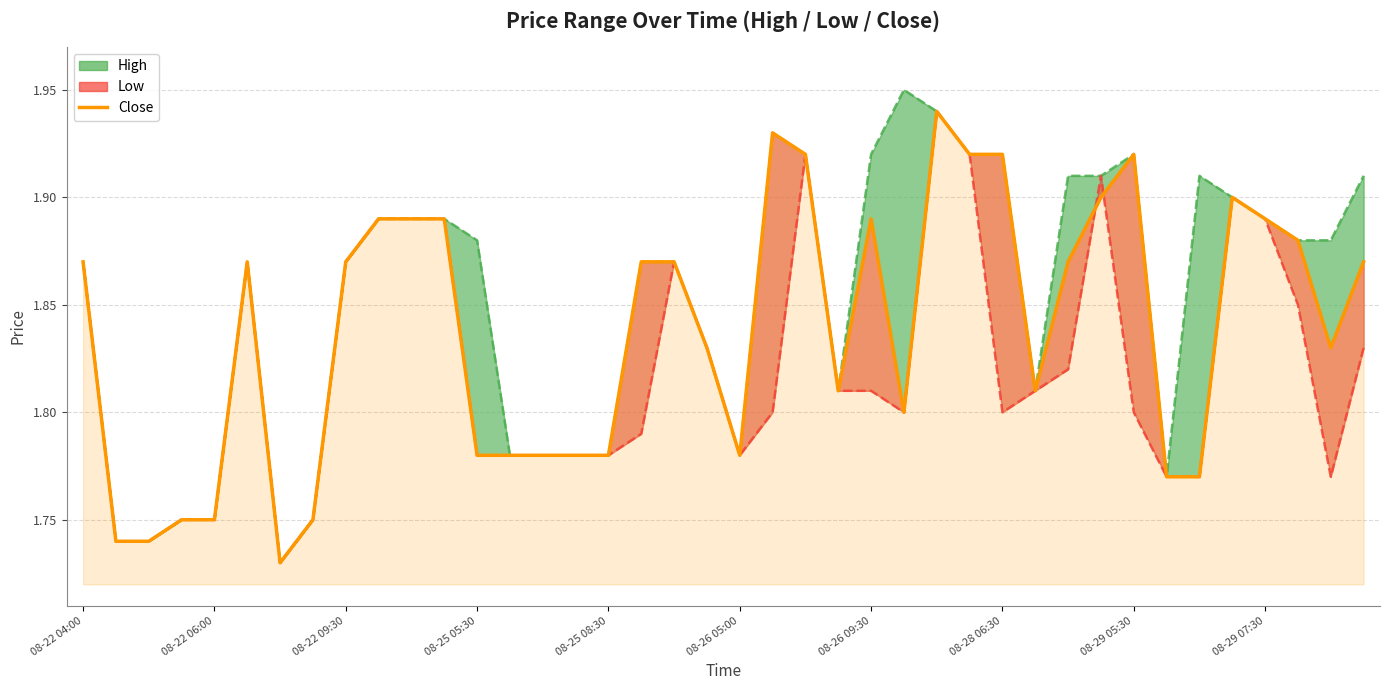

How many interior local peaks (higher than both neighbors) does the data have?

6